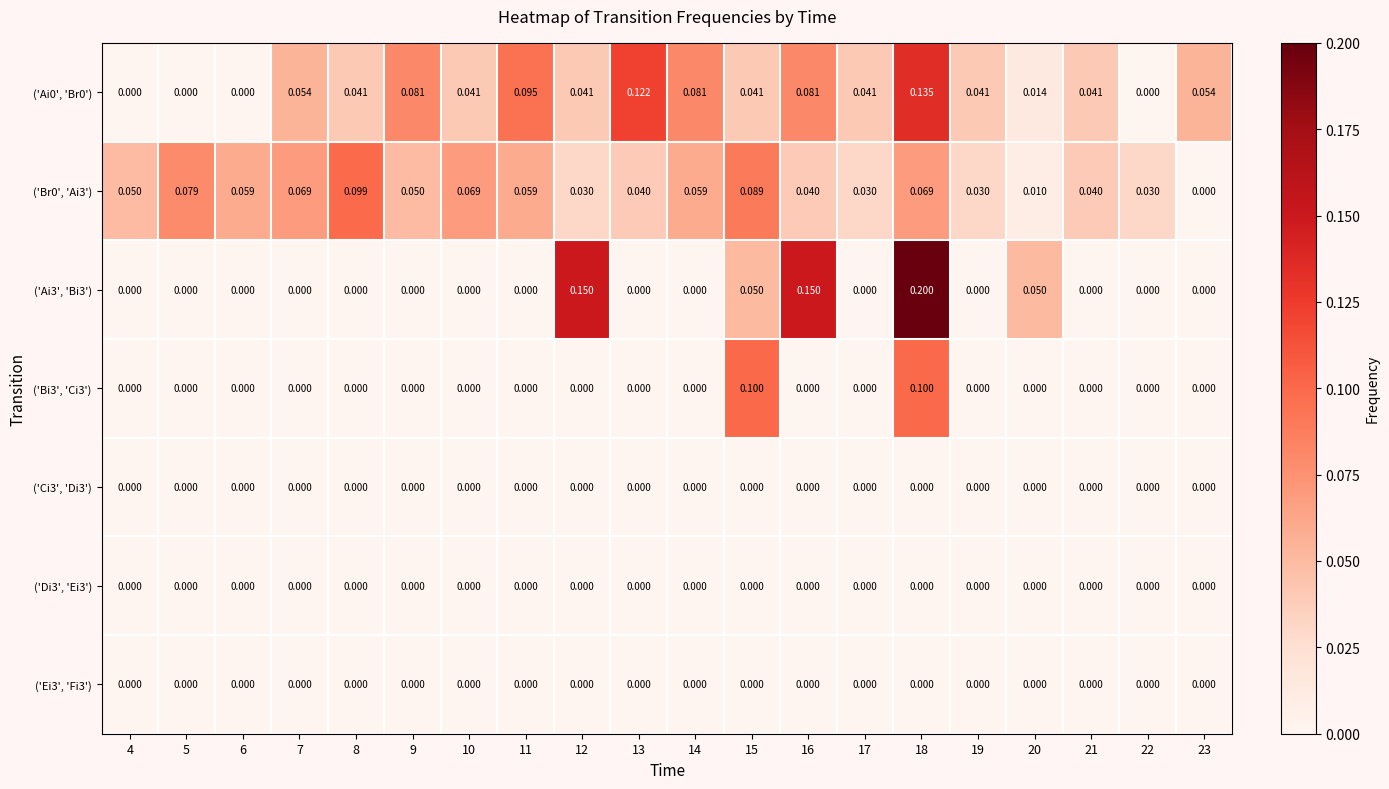

Is the value of ('Di3', 'Ei3') at 15 greater than the value of ('Ai3', 'Bi3') at 12?

No